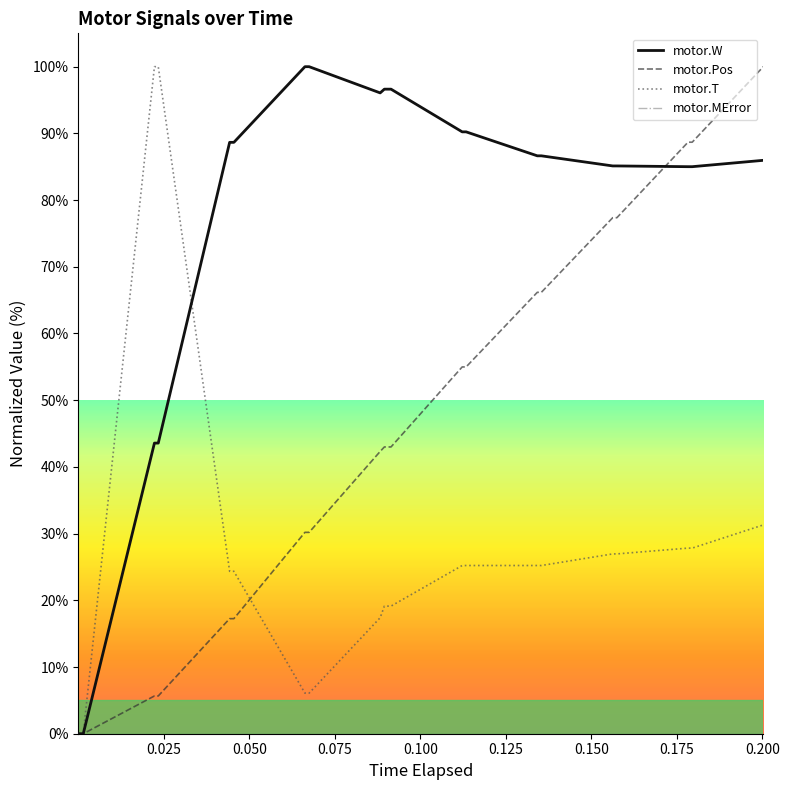

Does the chart display data point markers on the line(s)?

No